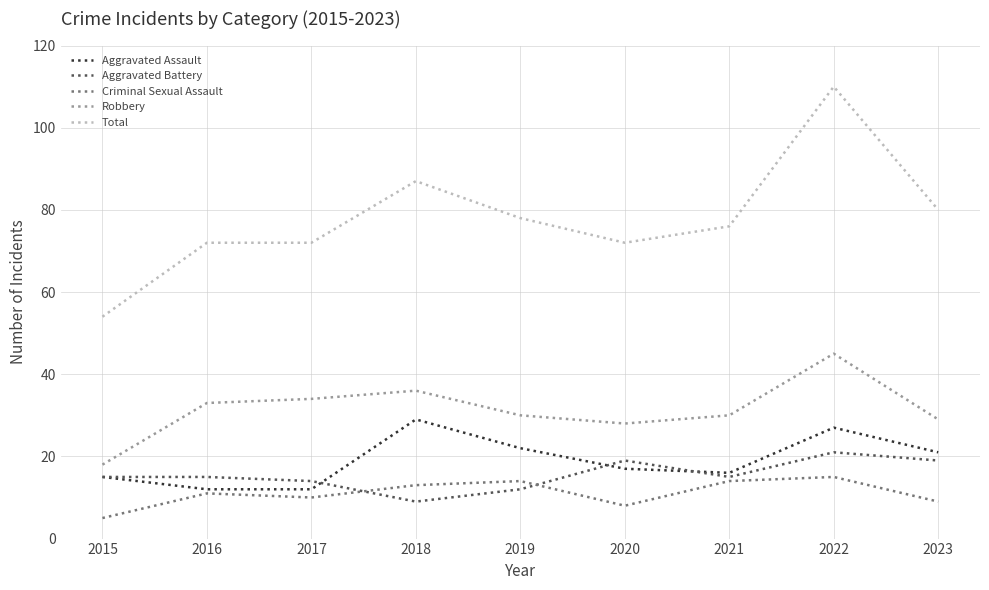

Reading left to right, extract all data points from this chart.

Aggravated Assault: 2015=15	2016=12	2017=12	2018=29	2019=22	2020=17	2021=16	2022=27	2023=21
Aggravated Battery: 2015=15	2016=15	2017=14	2018=9	2019=12	2020=19	2021=15	2022=21	2023=19
Criminal Sexual Assault: 2015=5	2016=11	2017=10	2018=13	2019=14	2020=8	2021=14	2022=15	2023=9
Robbery: 2015=18	2016=33	2017=34	2018=36	2019=30	2020=28	2021=30	2022=45	2023=29
Total: 2015=54	2016=72	2017=72	2018=87	2019=78	2020=72	2021=76	2022=110	2023=80